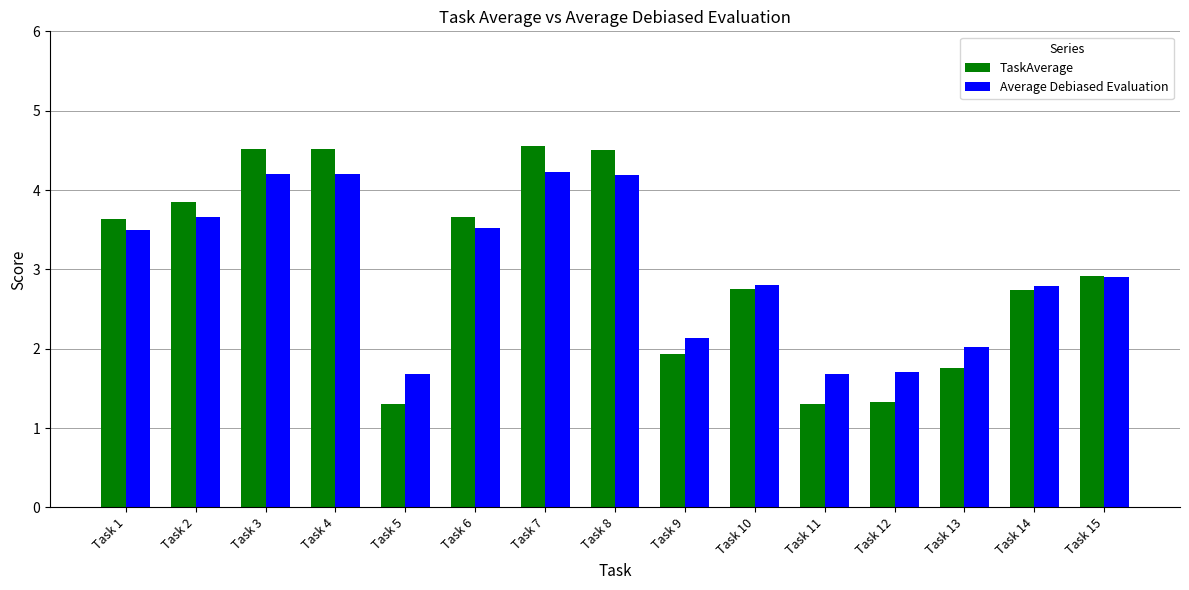

What is the smallest value displayed?

1.3